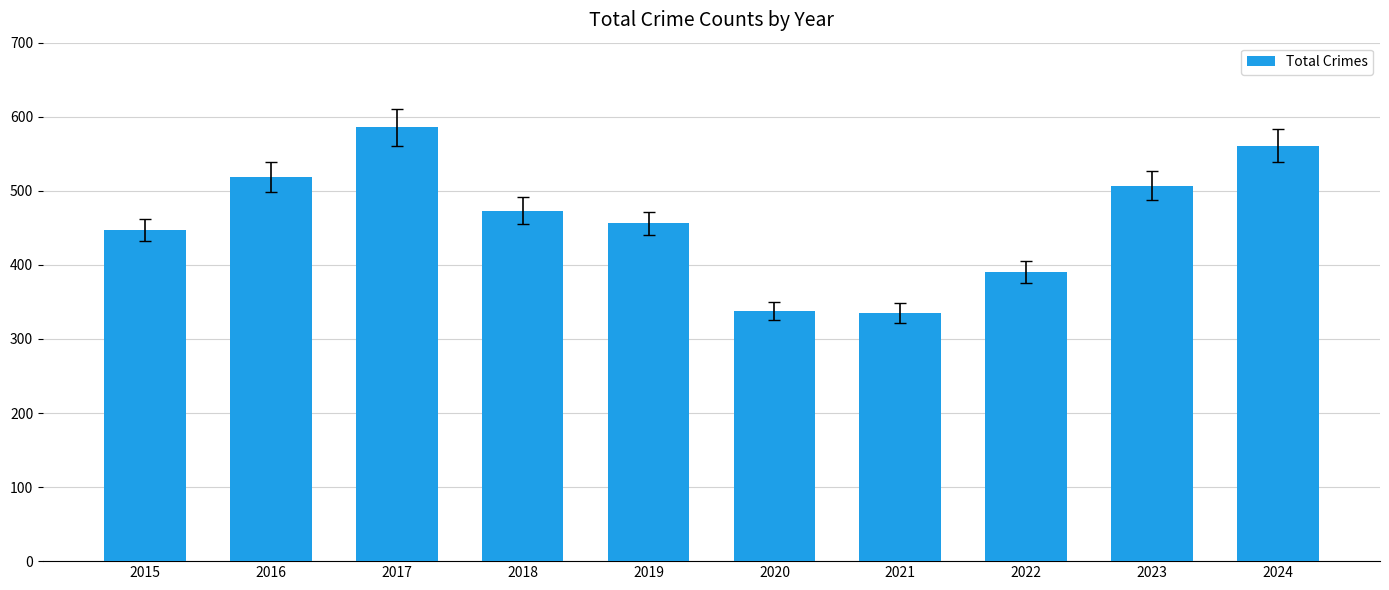

What is the change in value from 2022 to 2024?

+171